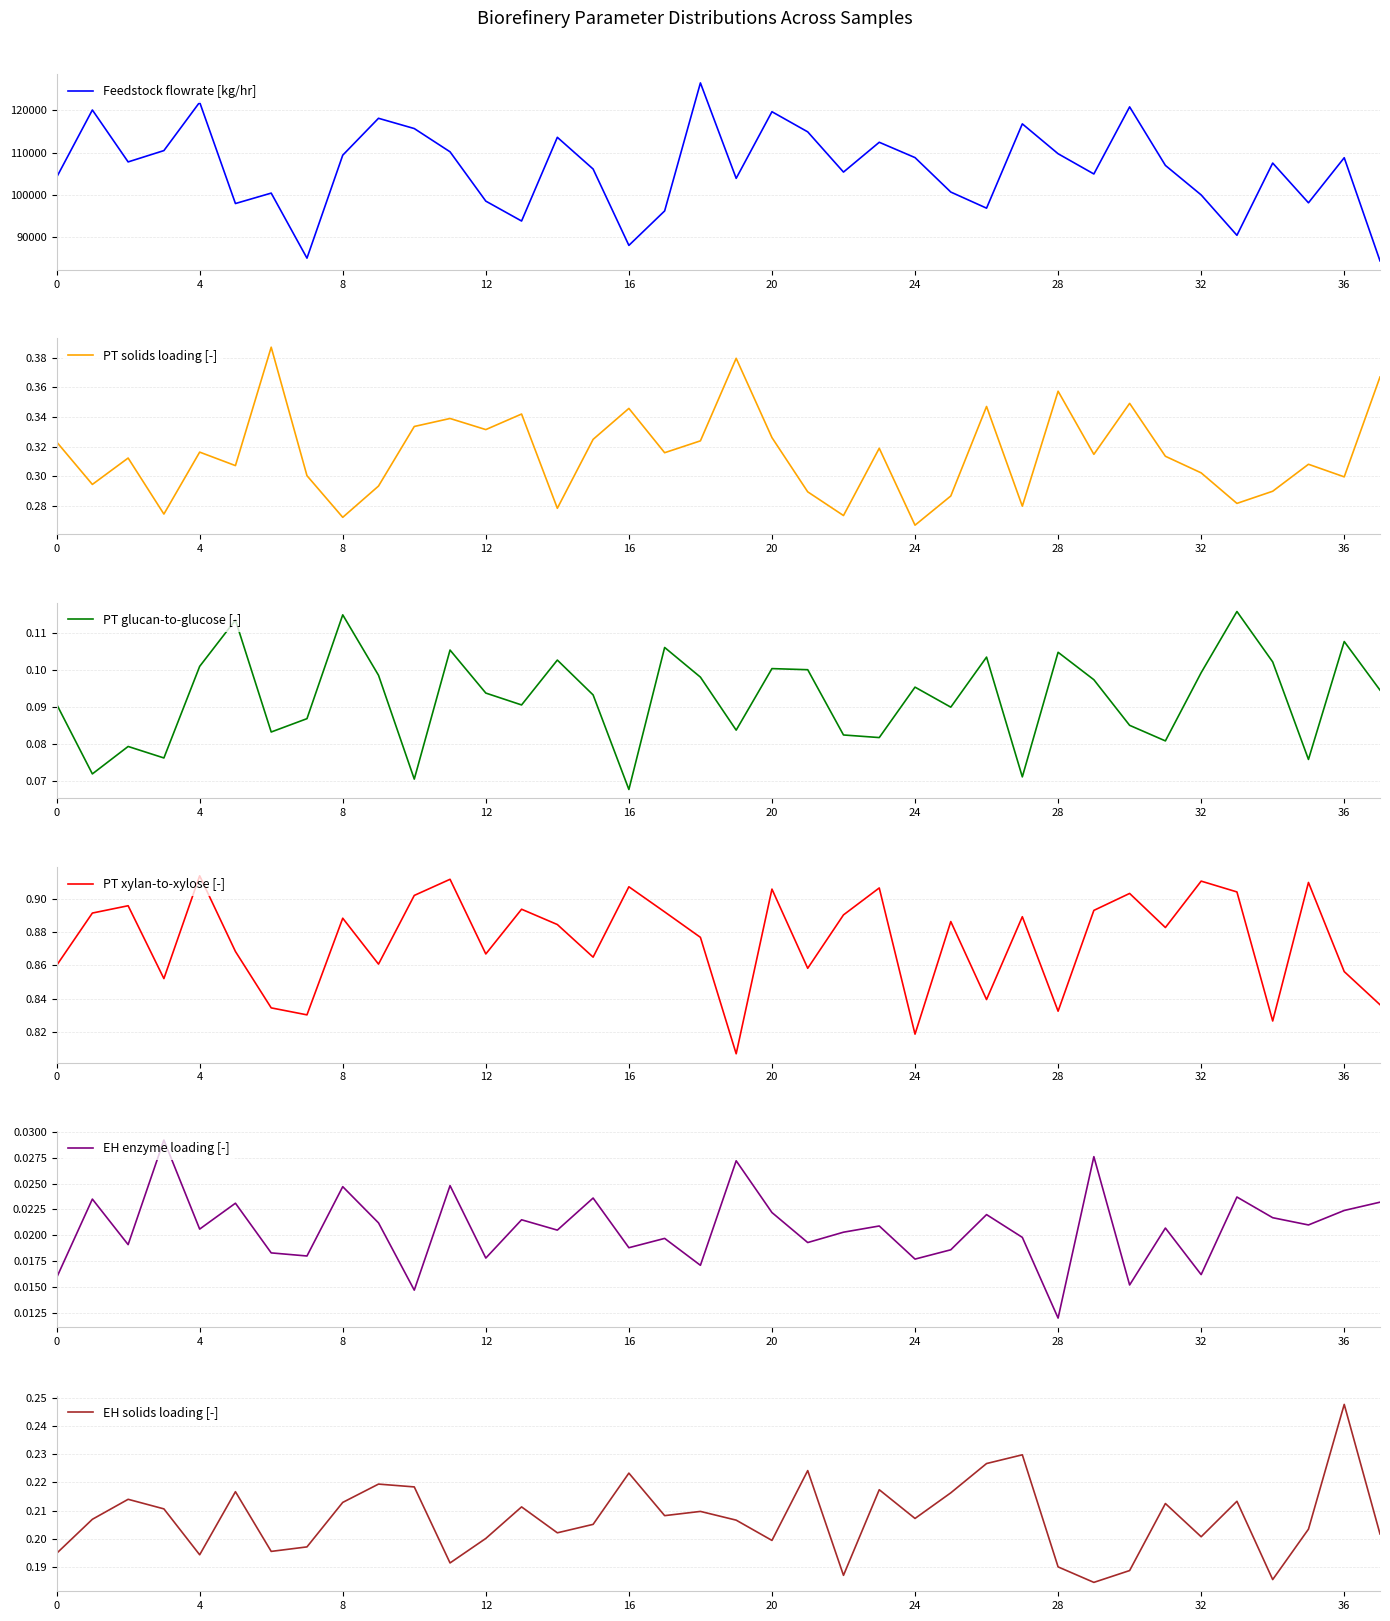

Is it true that Feedstock flowrate [kg/hr] equals 104158.6 at 0?

True